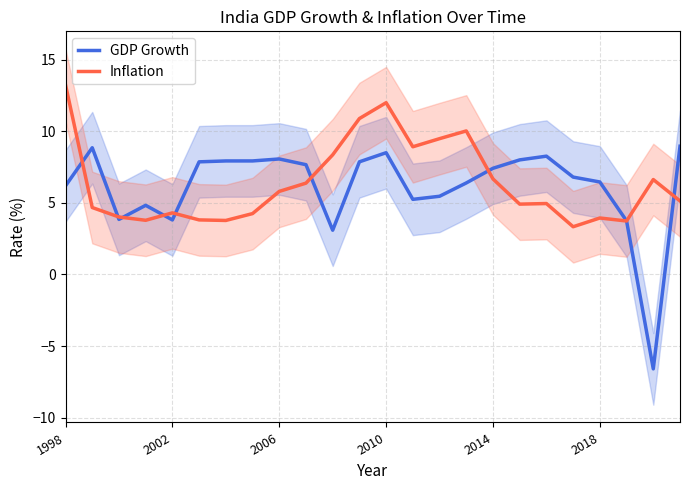

True or false: GDP Growth and Inflation intersect in this chart.

True